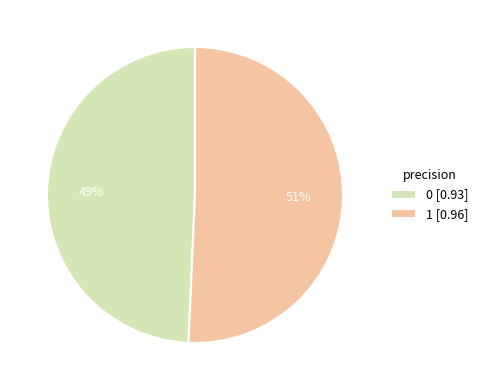

What is the majority slice?

1